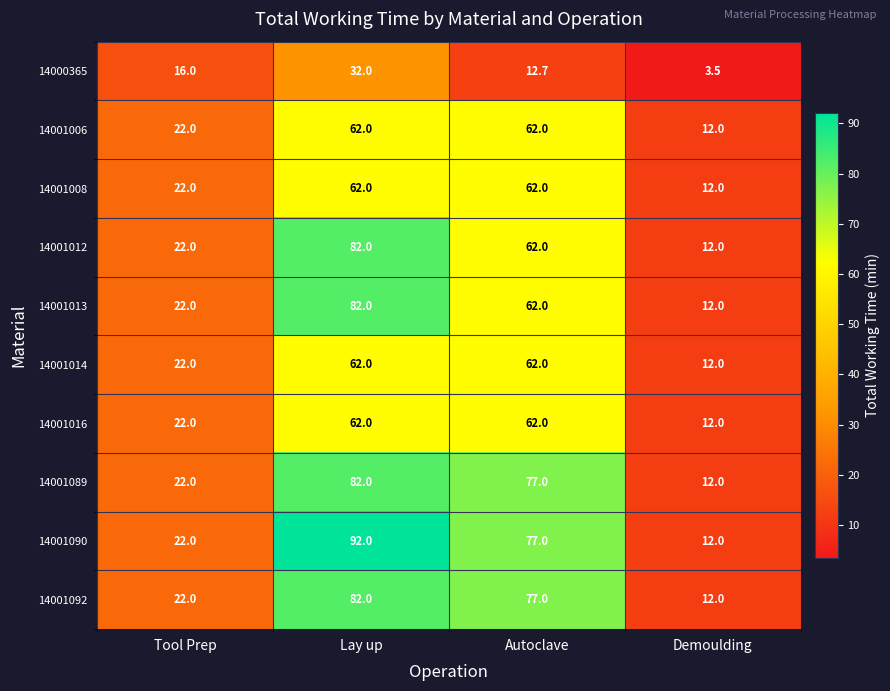

What is the difference between the highest and lowest values at Demoulding?

8.5